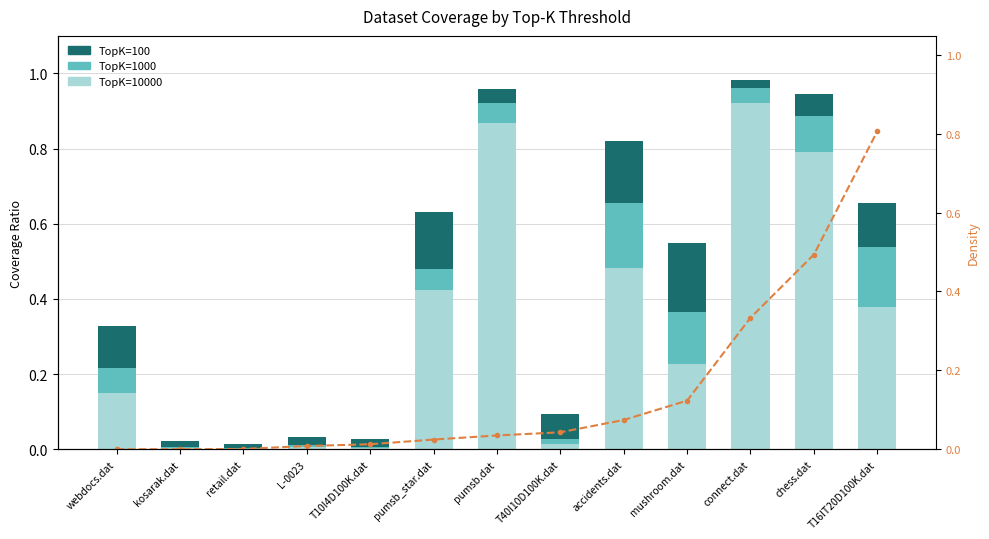

Which category has the highest value in the density series?

T16IT20D100K.dat